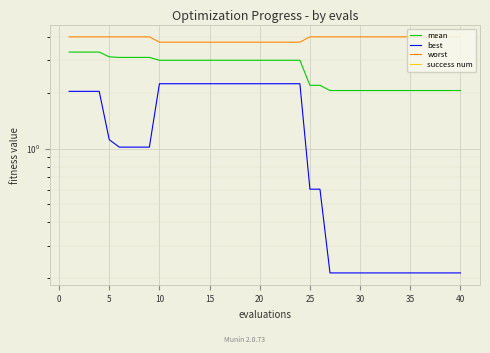

True or false: best has more than 1 points higher than both neighbors.

False